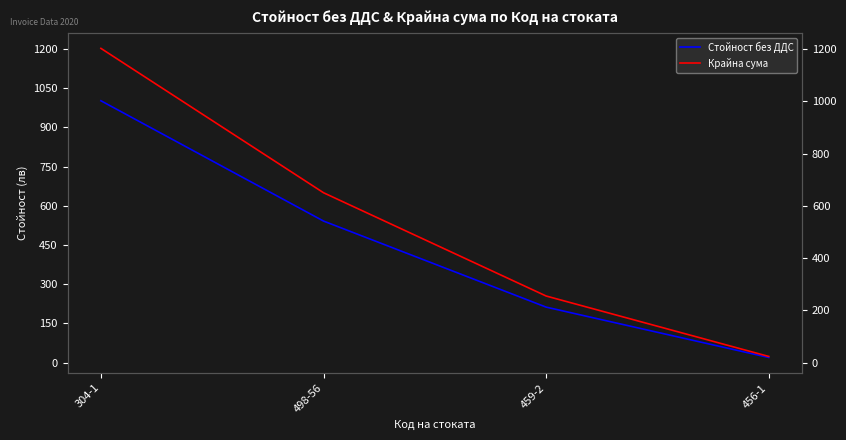

What is the value of the Стойност без ДДС point at the 4th from the left?

19.8